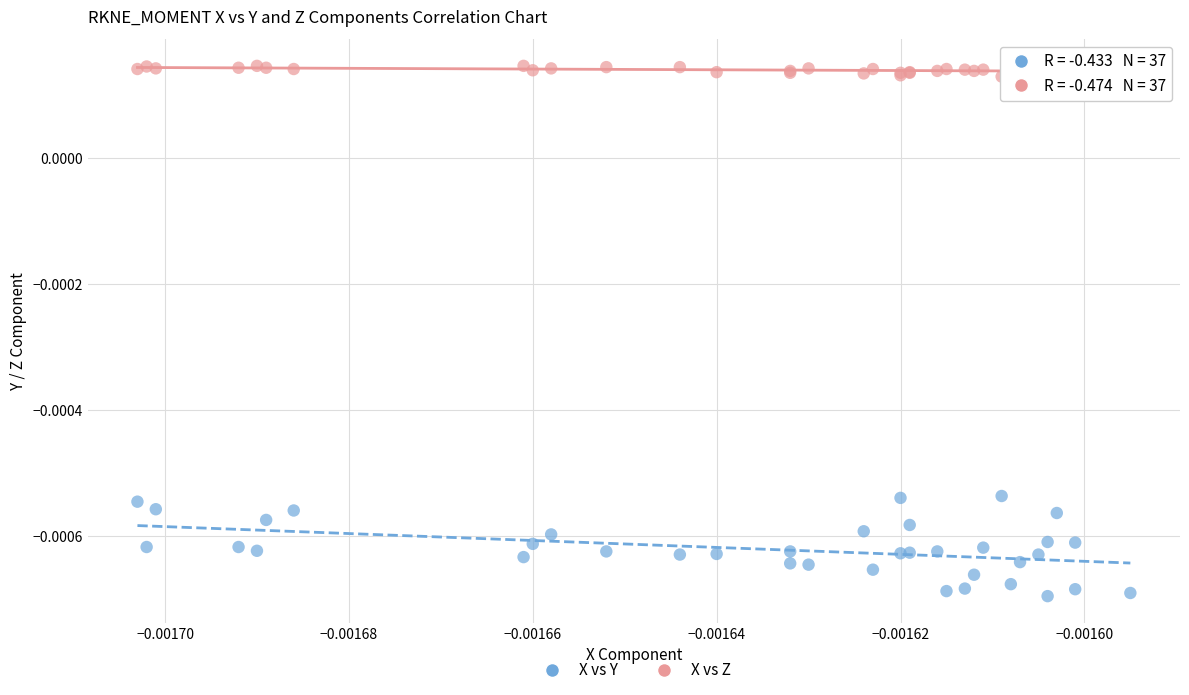

Which series reaches the minimum Y coordinate?

X vs Y